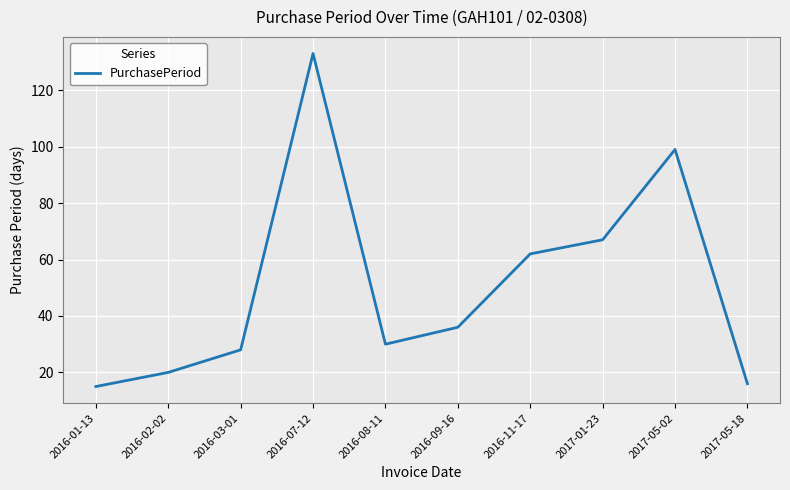

How many interior local peaks (higher than both neighbors) does the data have?

2